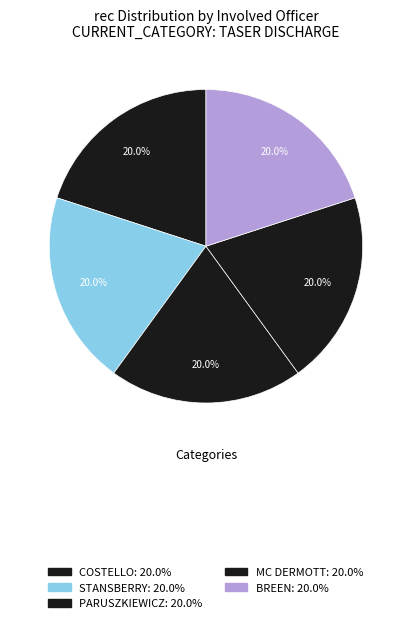

To the nearest percent, what is the average slice percentage?

20%